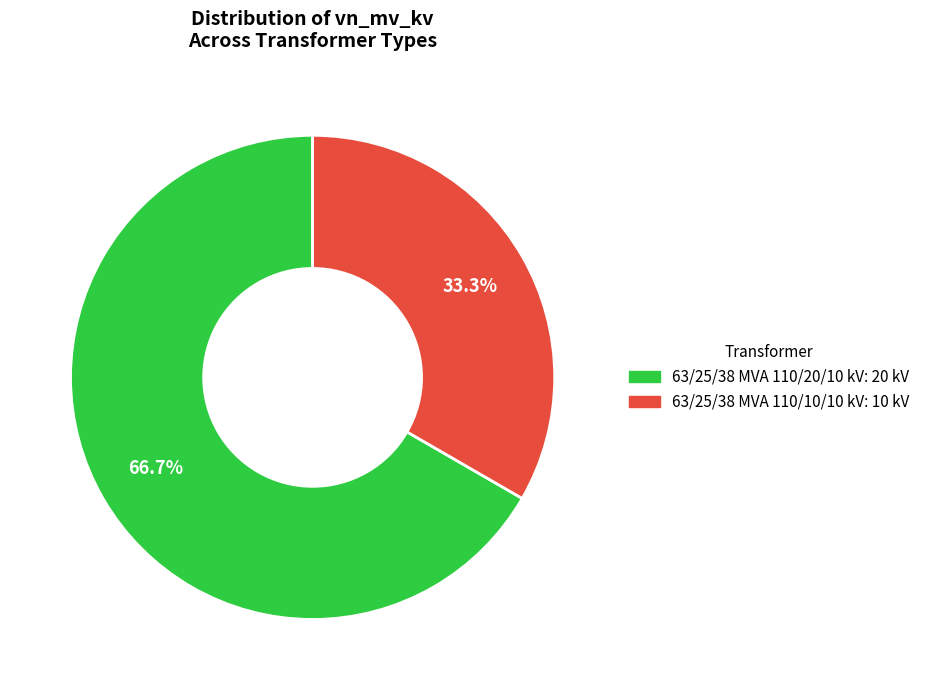

Count the number of slices in the pie.

2